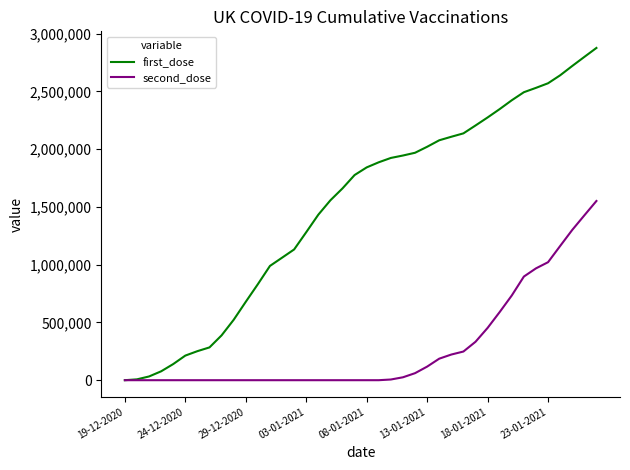

Which series has the widest spread of values?

first_dose